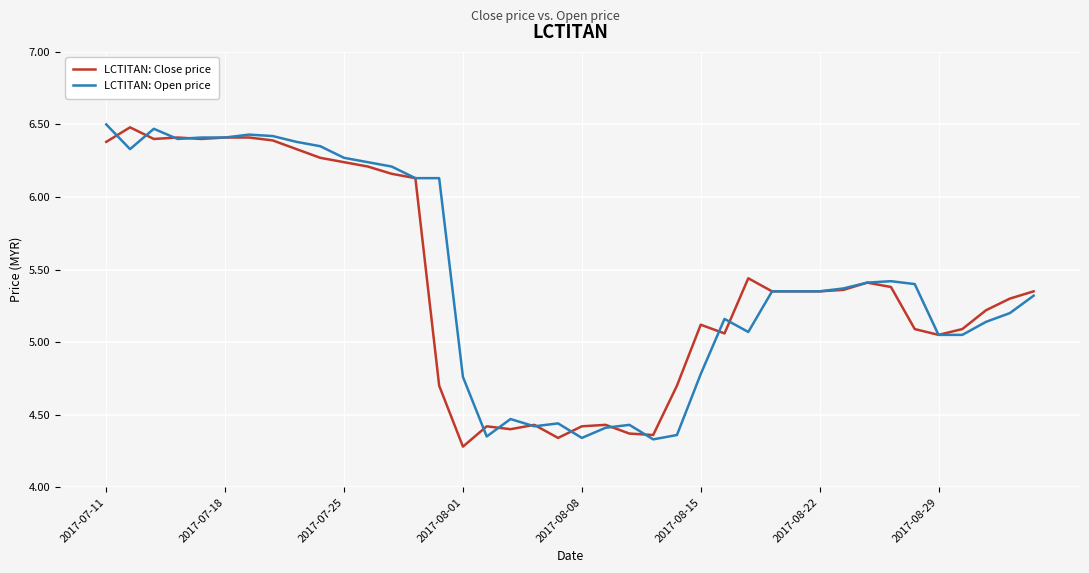

What are all the series names shown in the legend?

LCTITAN: Close price, LCTITAN: Open price